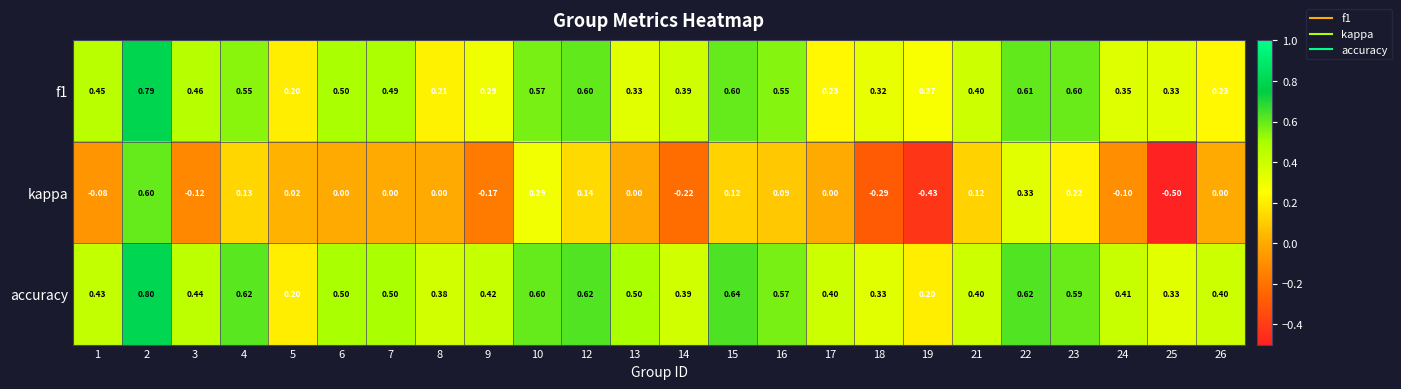

Which series has the largest total across all categories?

accuracy